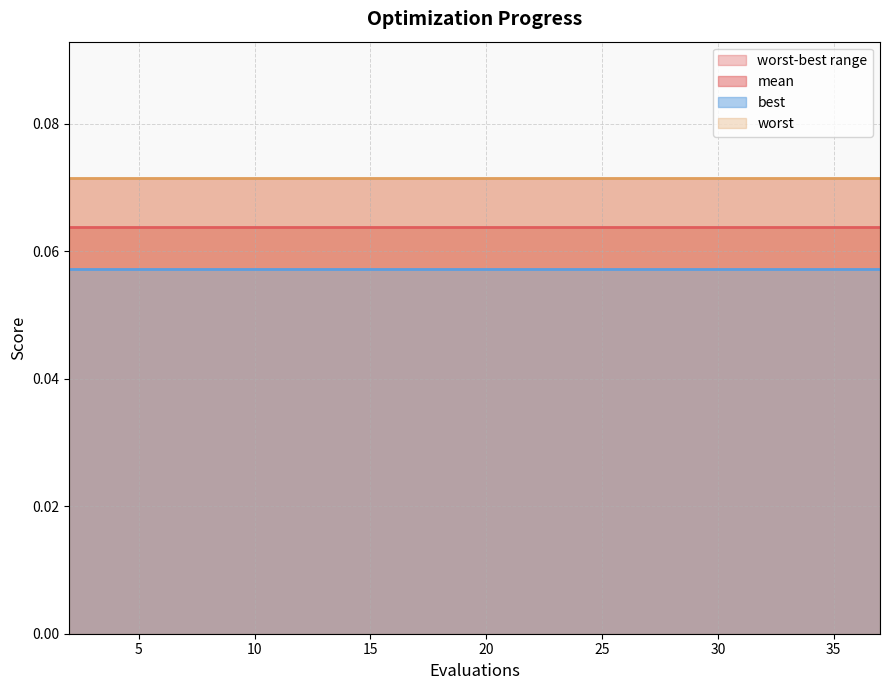

Rank the categories by worst value from highest to lowest.

2, 4, 6, 8, 10, 12, 14, 16, 18, 20, 22, 24, 25, 27, 29, 30, 31, 33, 35, 37